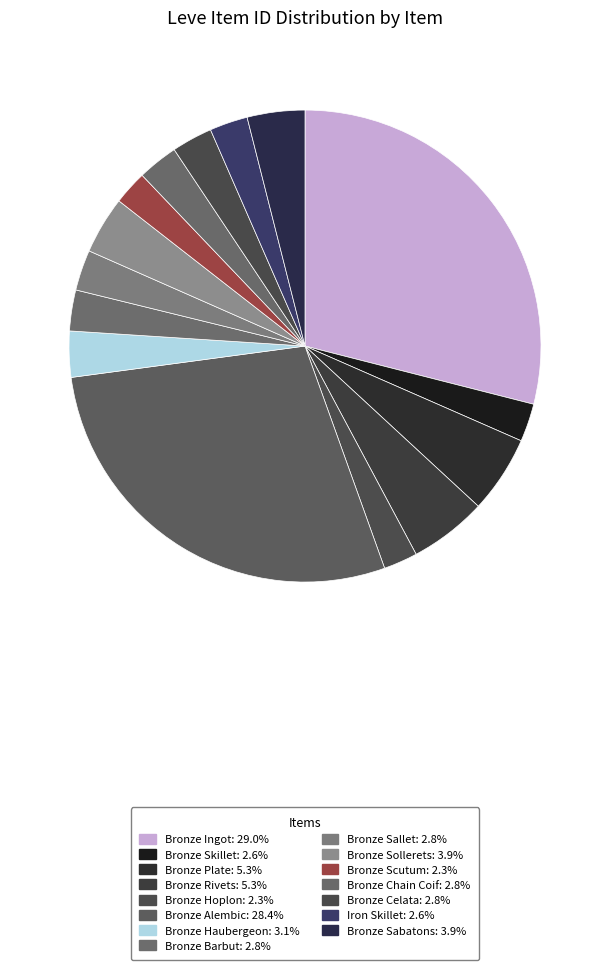

Does Bronze Barbut represent more than half of the total?

No